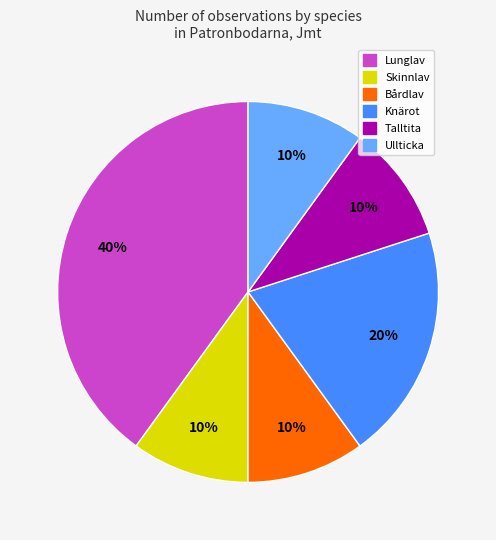

How many slices are in this pie chart?

6